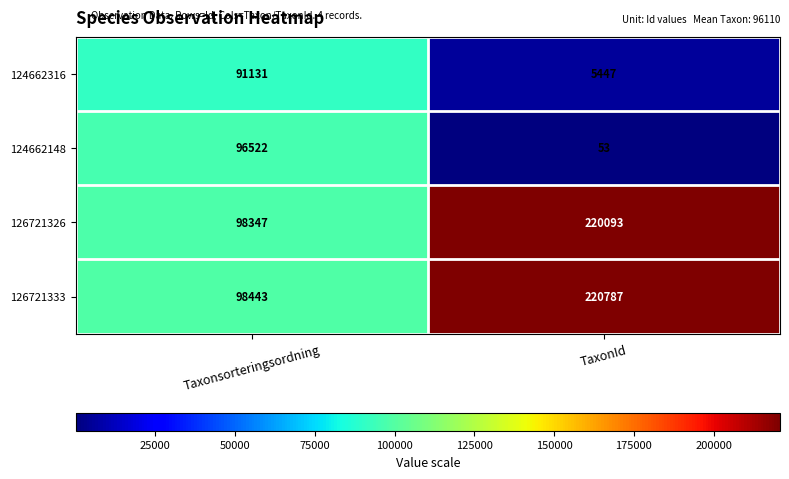

At Taxonsorteringsordning, list the series in order from smallest to largest.

124662316, 124662148, 126721326, 126721333